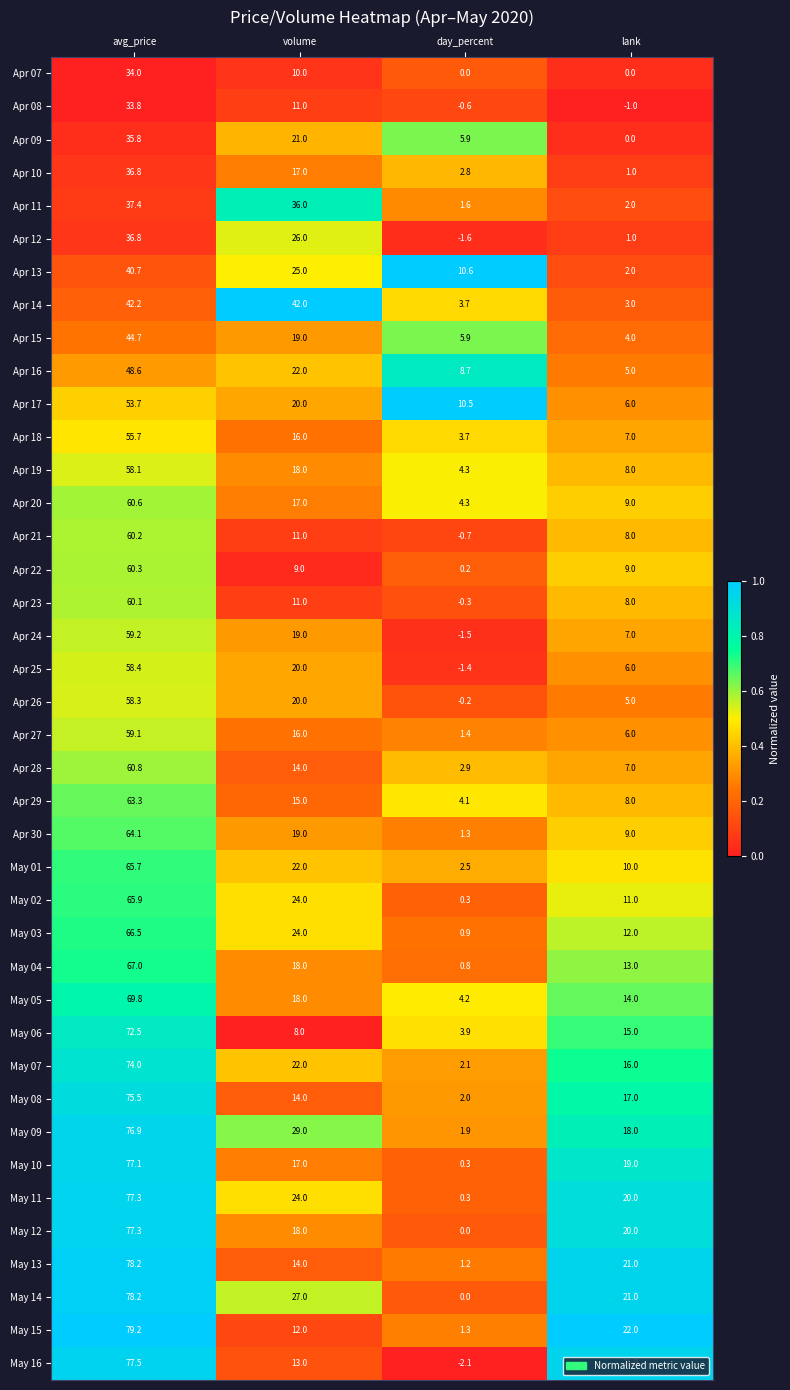

Where does the May 07 series first go above 22?

avg_price